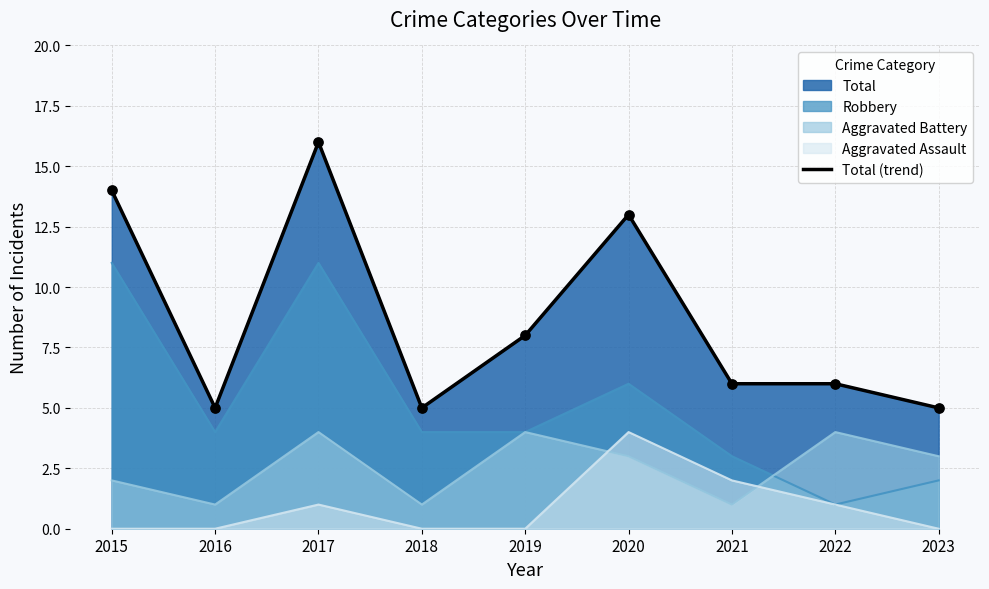

Between 2017 and 2022, which is larger?

2017